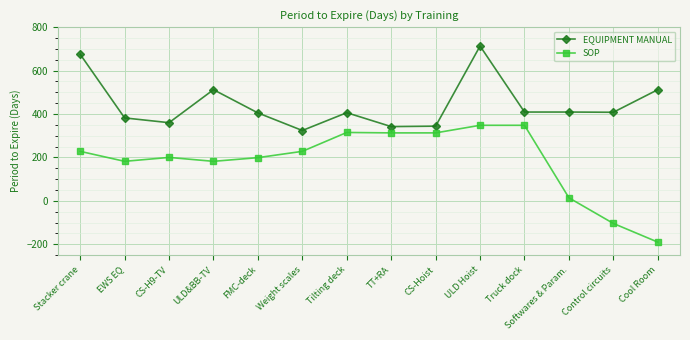

Which series has the largest range (max minus min)?

SOP